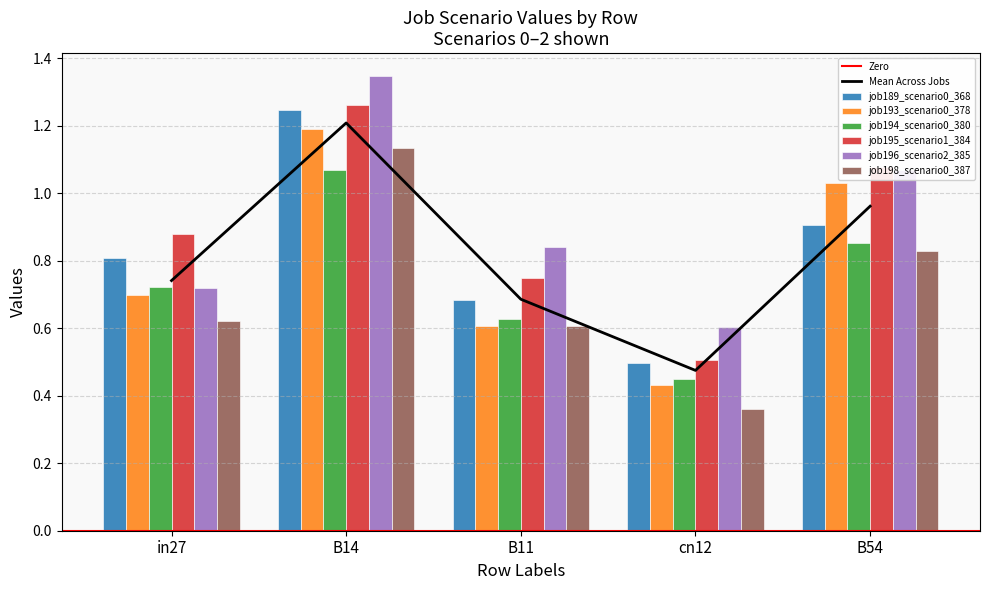

What is the label of the 5th bar from the right?

in27